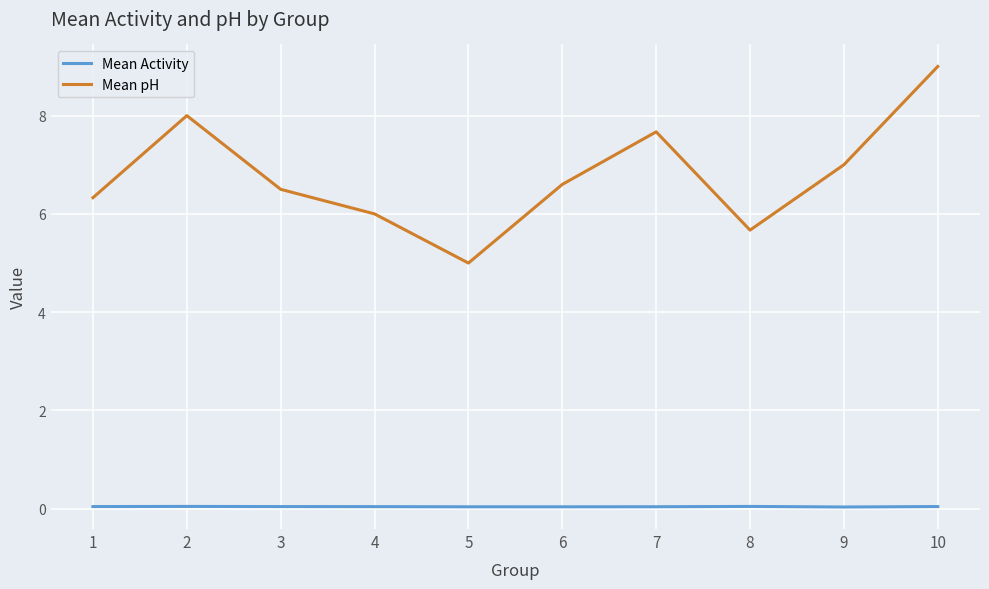

What is the highest value of the Mean pH series?

9.0